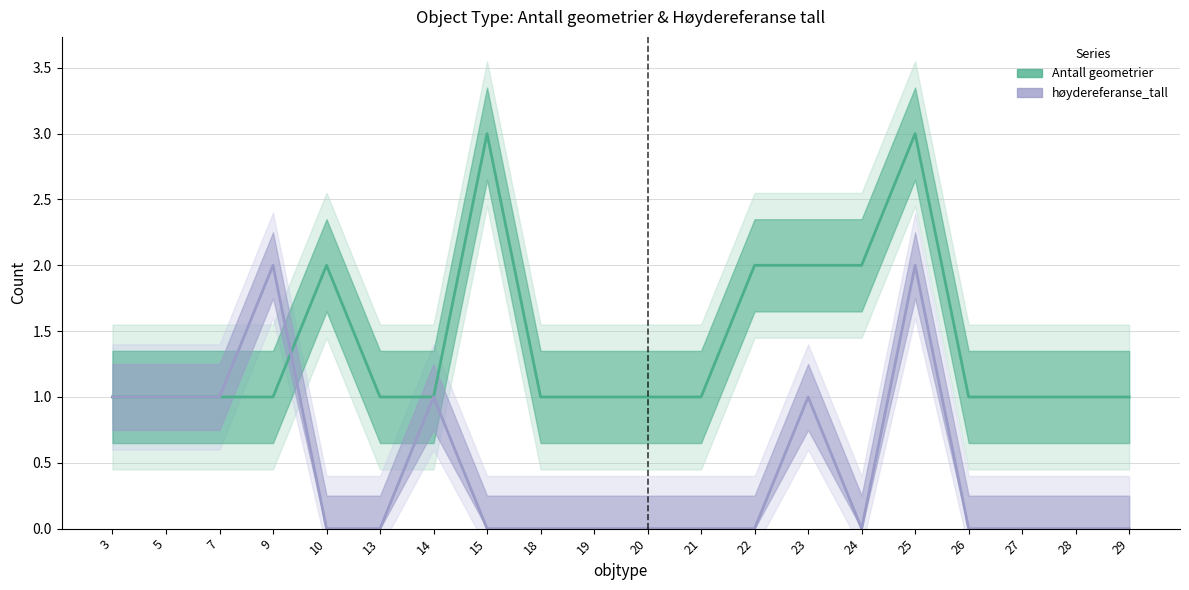

Rank the categories by Antall geometrier value from lowest to highest.

3, 5, 7, 9, 13, 14, 18, 19, 20, 21, 26, 27, 28, 29, 10, 22, 23, 24, 15, 25